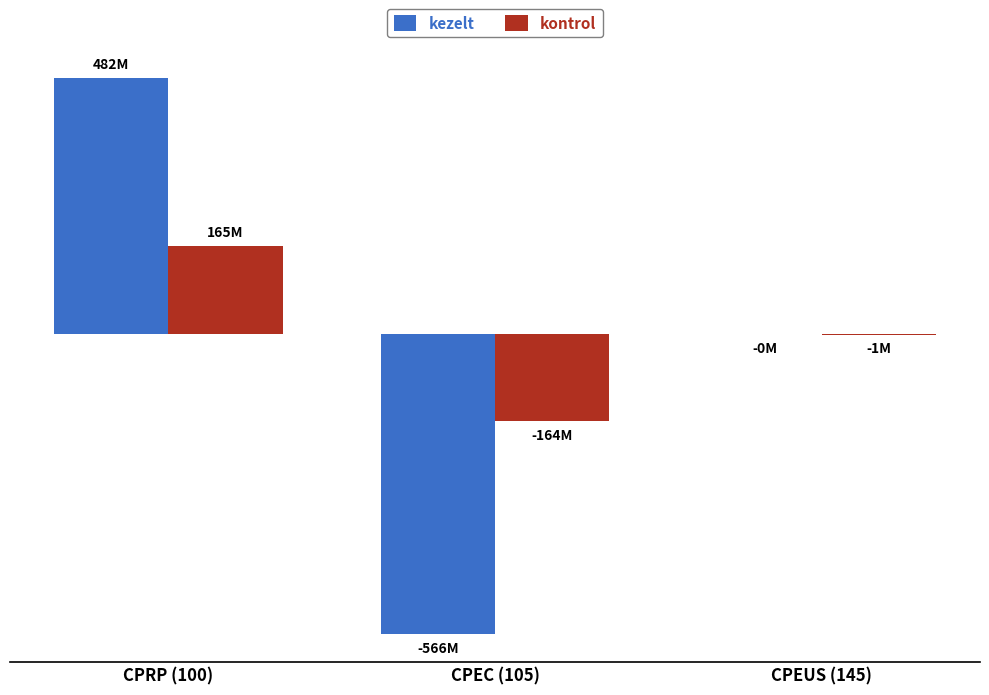

What are all the series names shown in the legend?

kezelt, kontrol